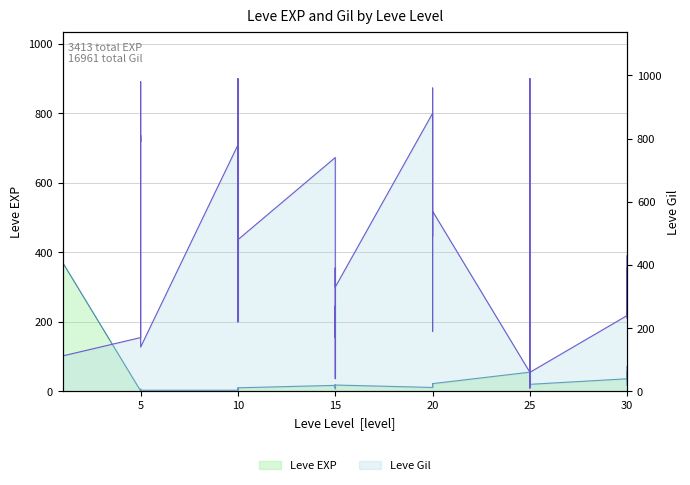

Is the value of Leve EXP at 30 greater than the value of Leve Gil at 1?

No